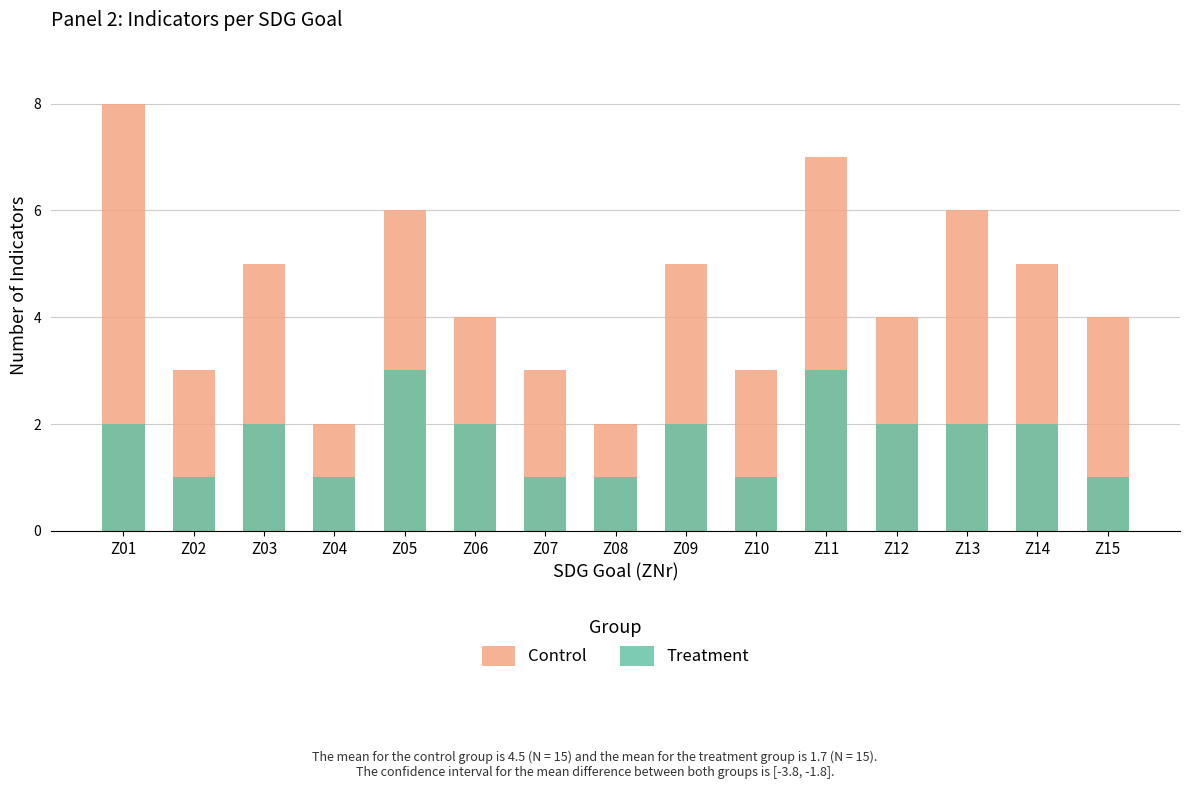

At Z05, list the series in order from largest to smallest.

Control, Treatment